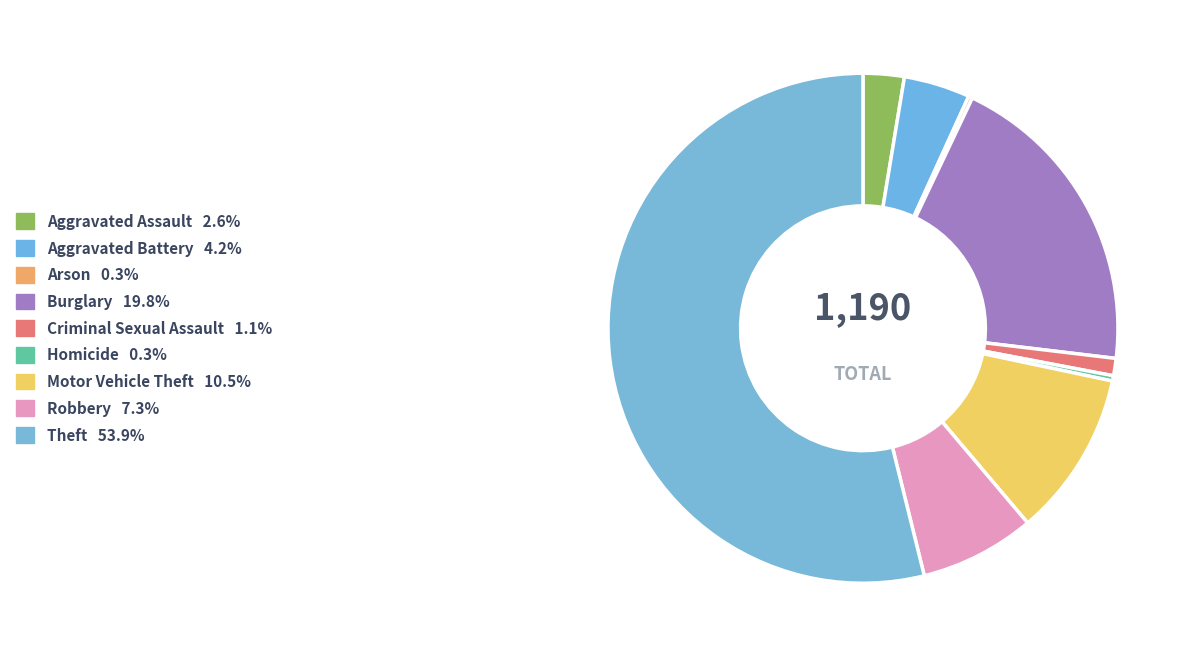

Is the sum of Robbery and Aggravated Battery greater than half?

No